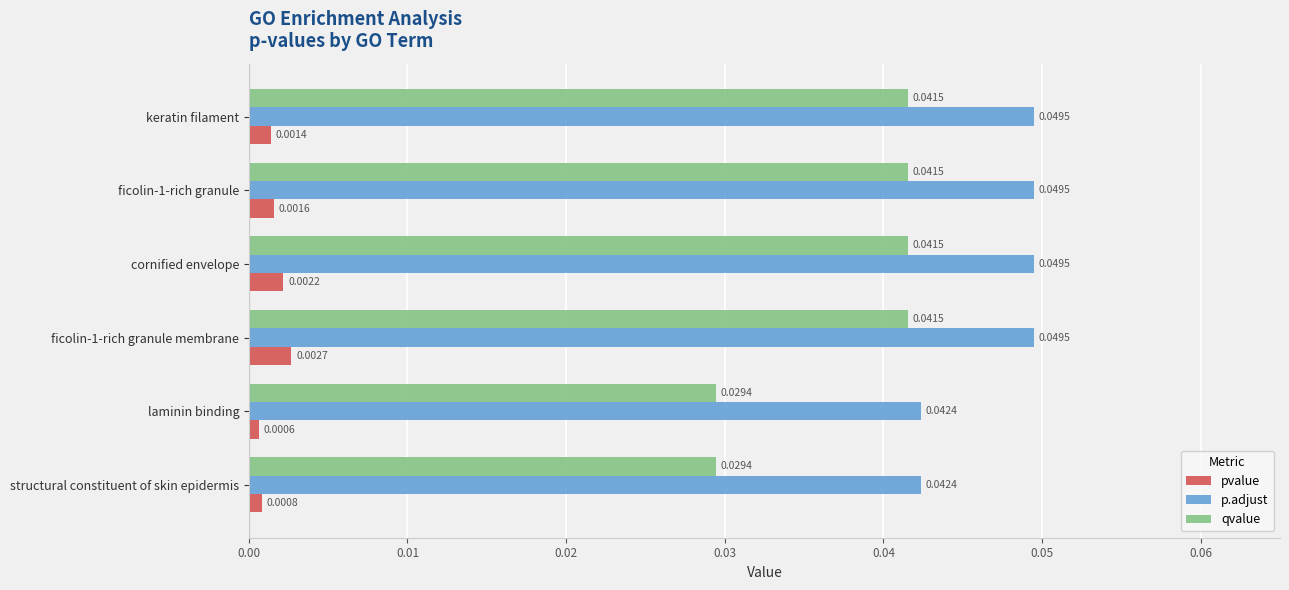

At which label is pvalue closest to 0?

laminin binding